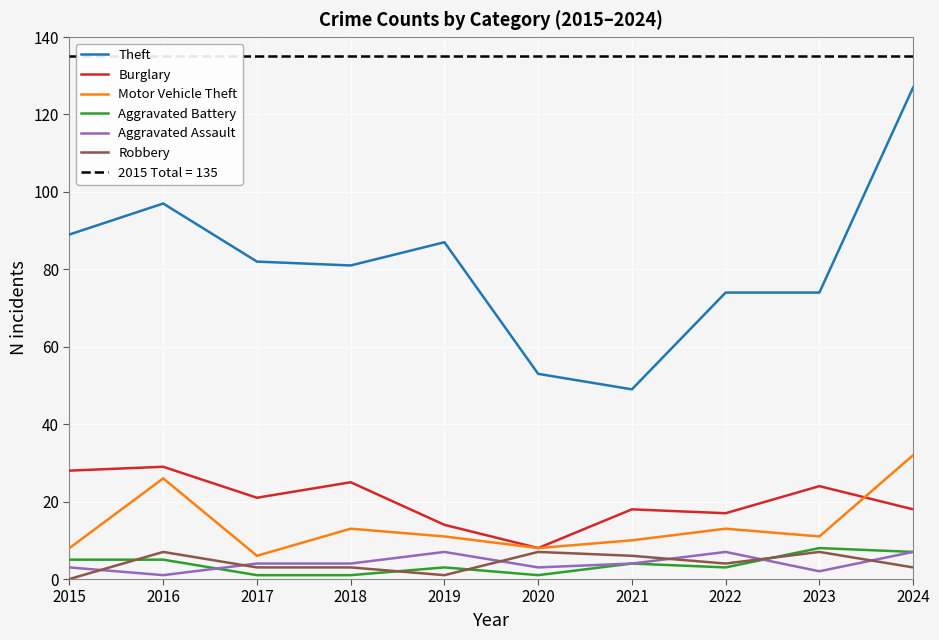

Is it true that Motor Vehicle Theft equals 32 at 2024?

True